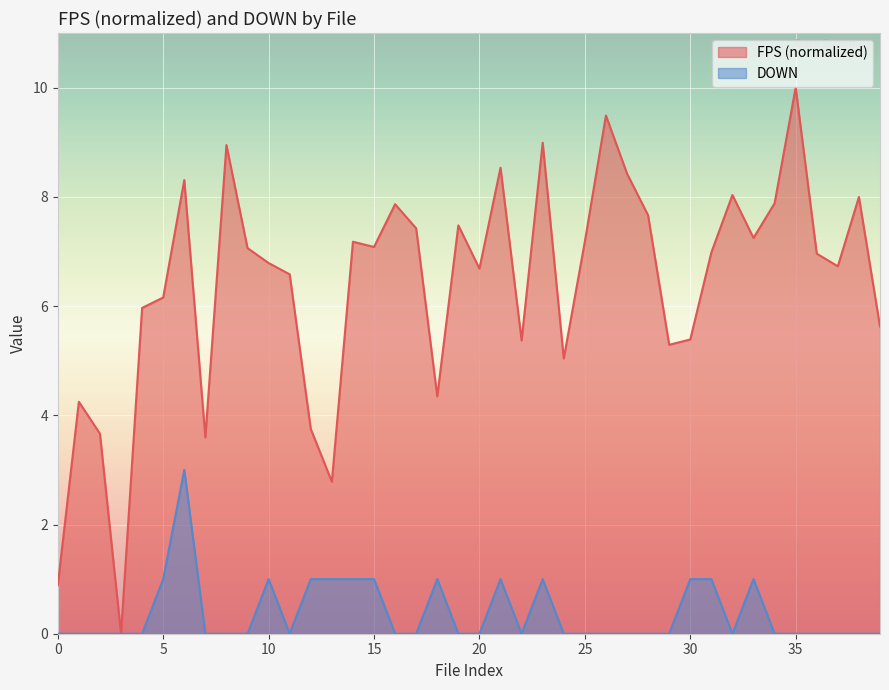

How many lines are shown in the chart?

2